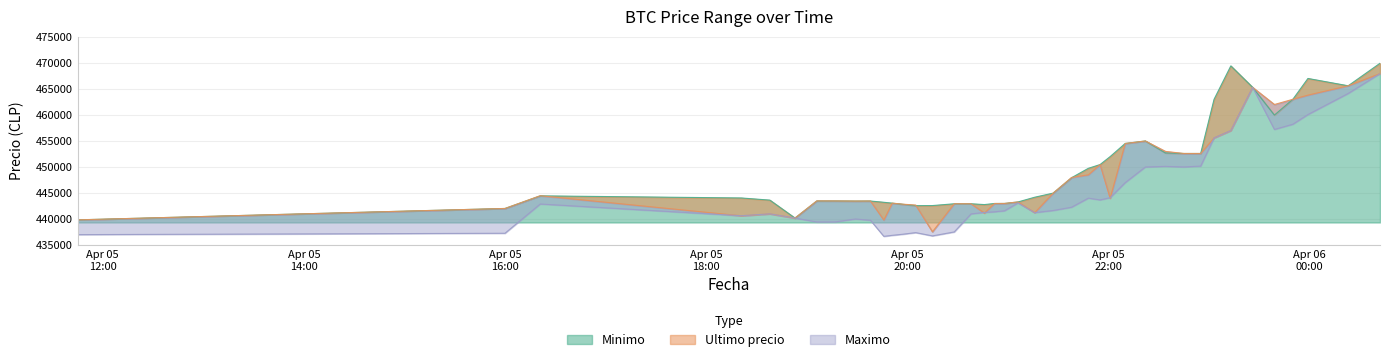

Between 2021-04-05 18:53 and 2021-04-05 21:16, which series saw the biggest shift?

Minimo